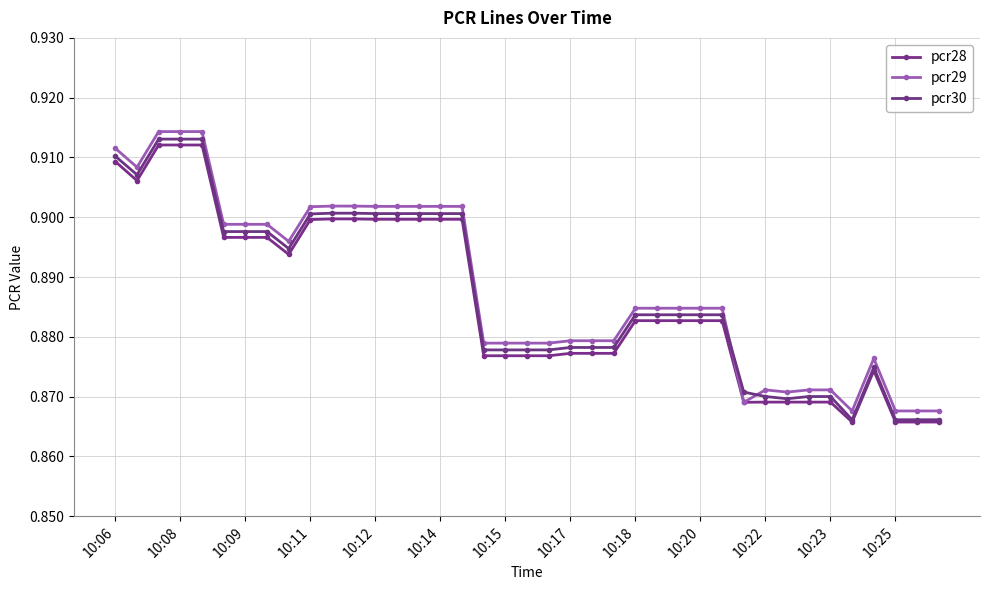

Does the chart have visible grid lines?

Yes